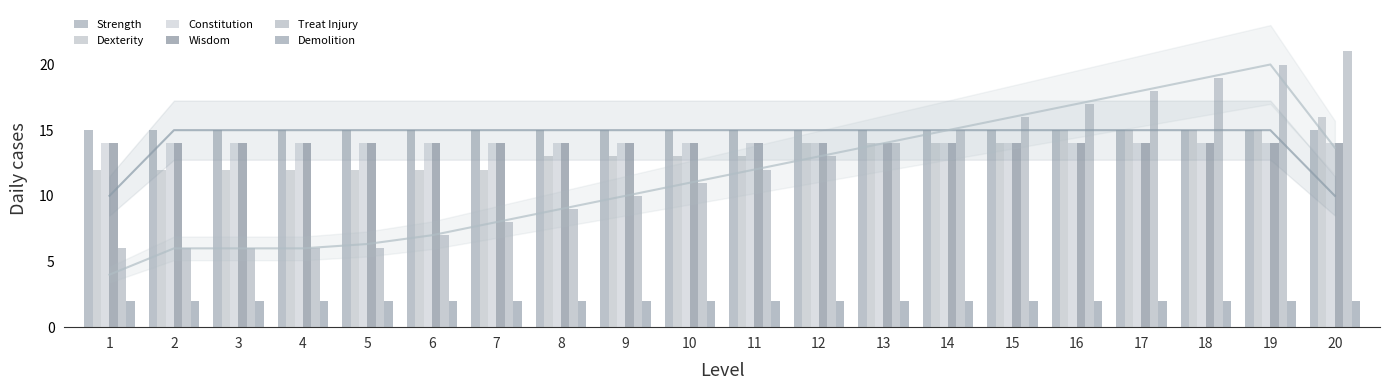

What is the maximum value for Strength?

15